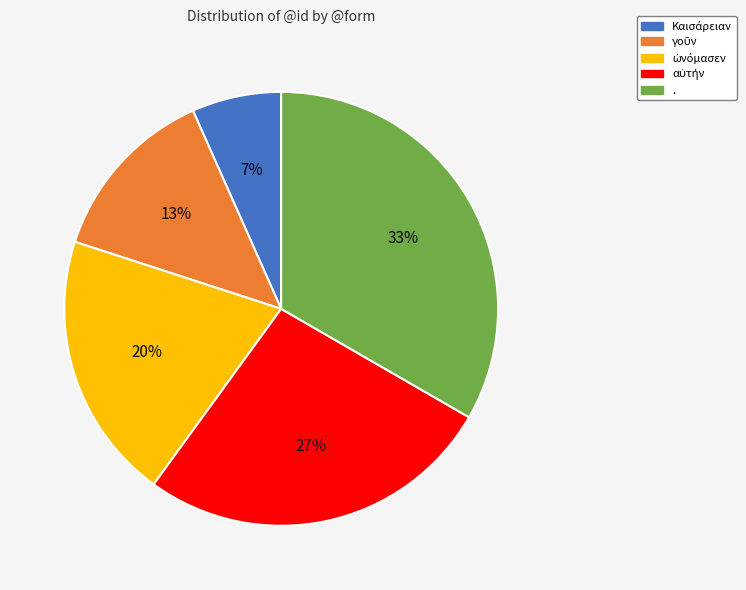

How many slices are in this pie chart?

5